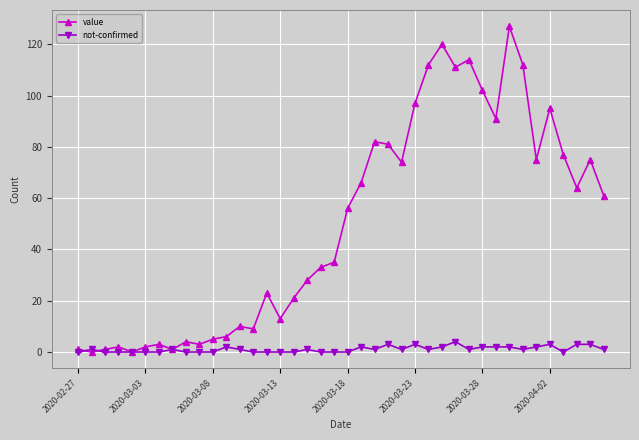

What is the value of the not-confirmed point at the 39th from the left?

3